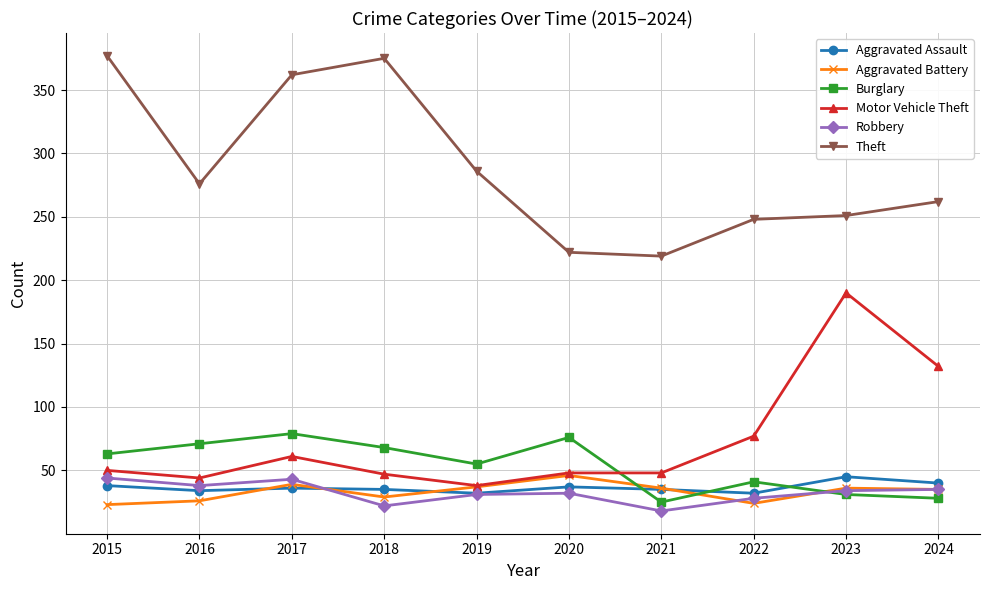

The value of Robbery at 2024 is 35. True or false?

True